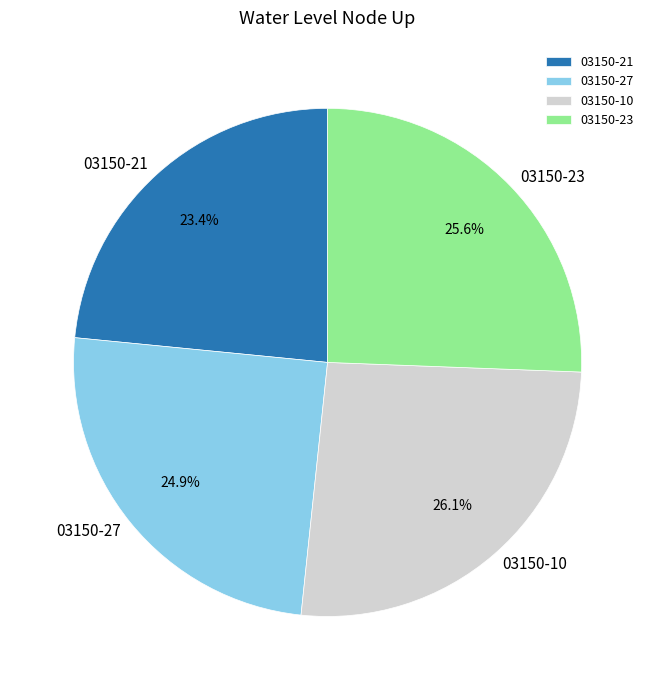

Is 03150-10 the majority of the pie?

No